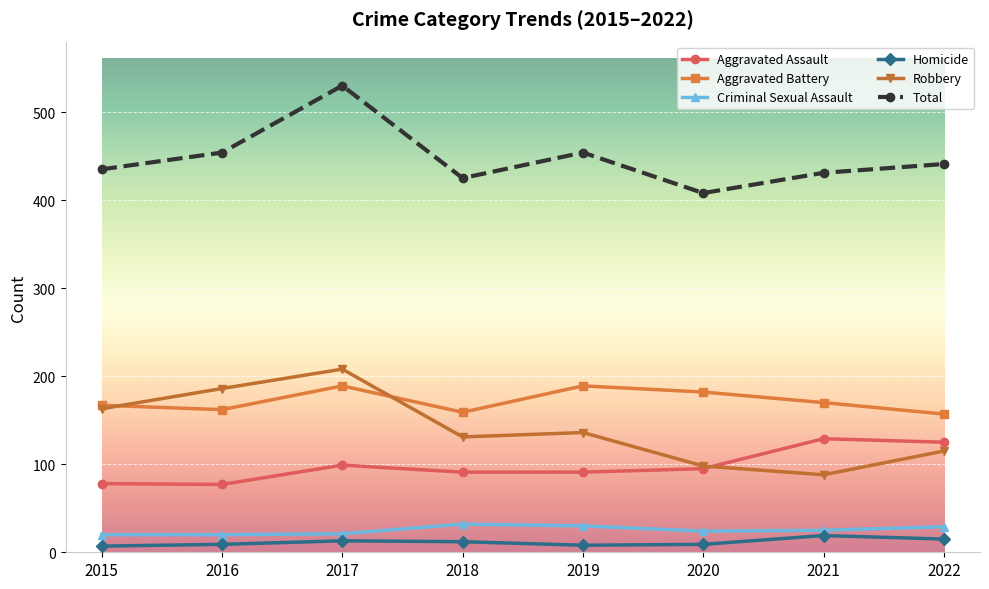

True or false: Total has more than 0 interior local peaks.

True